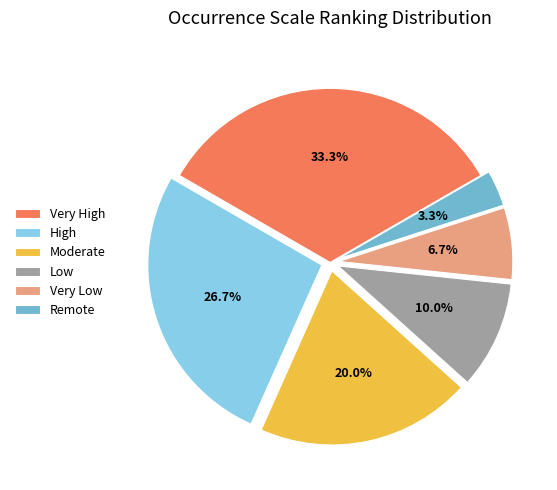

The Low slice represents 21% of the pie. True or false?

False